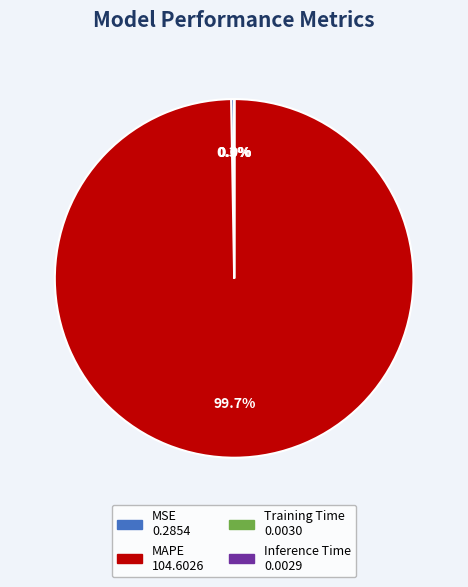

Which category accounts for the majority?

MAPE